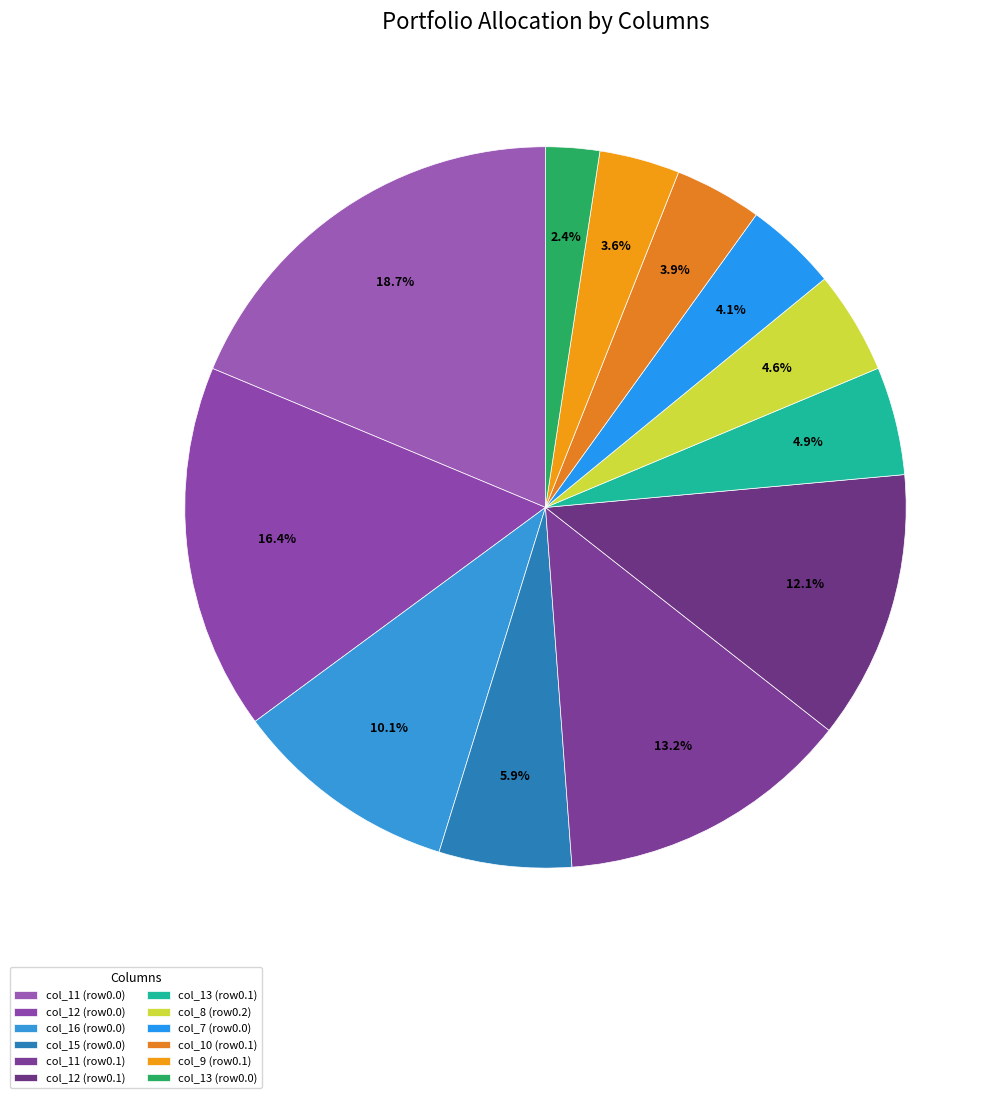

How many segments does this pie chart have?

12